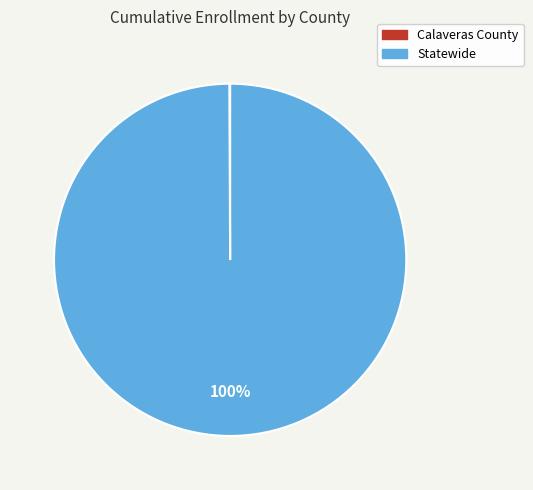

Does any single category account for the majority?

Yes